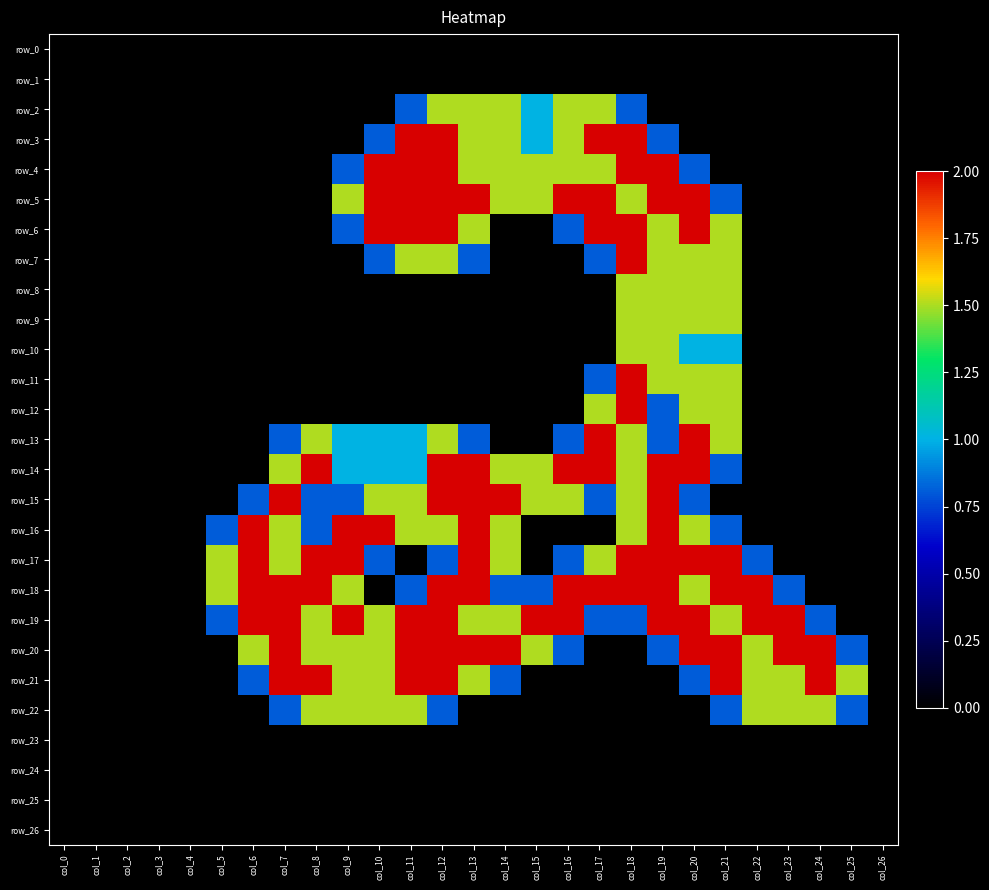

Where is row_22 nearest to the value 0?

col_0